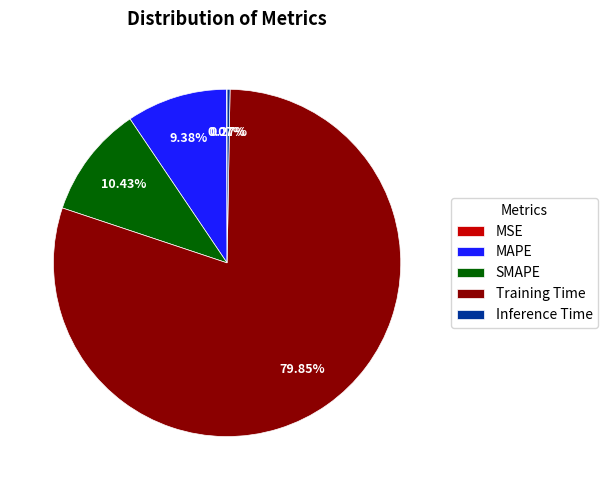

Is the sum of SMAPE and Training Time greater than half?

Yes